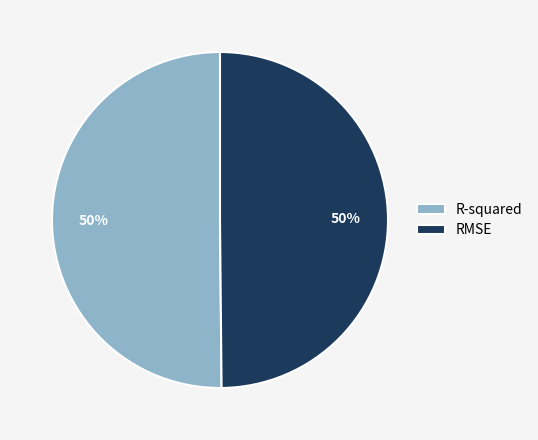

To the nearest percent, what is the combined percentage of R-squared and RMSE?

100%